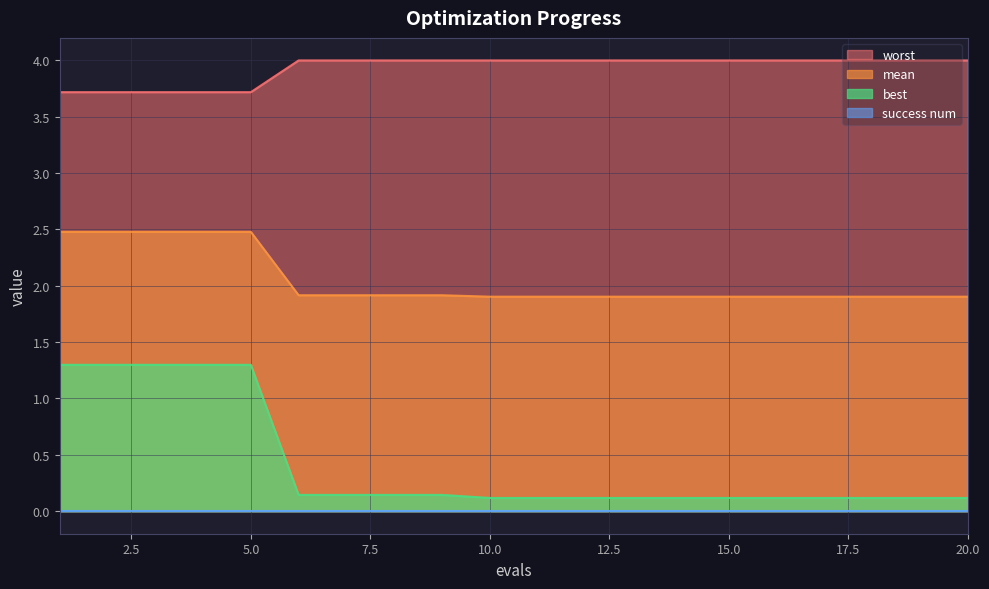

What is the difference between the maximum and minimum values in the worst series?

0.3